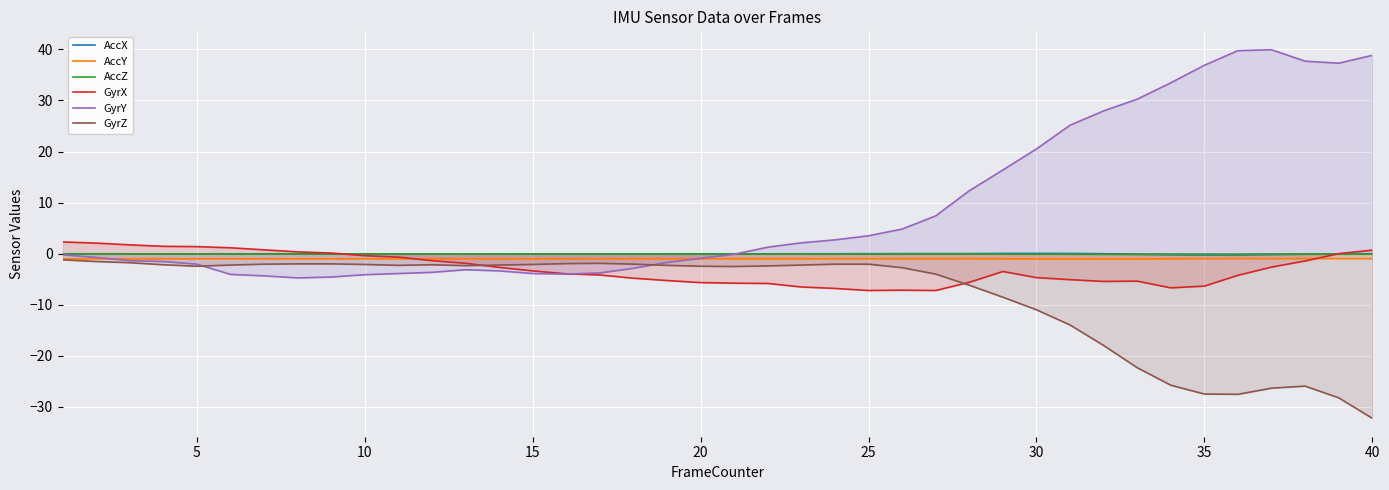

How many lines are shown in the chart?

6